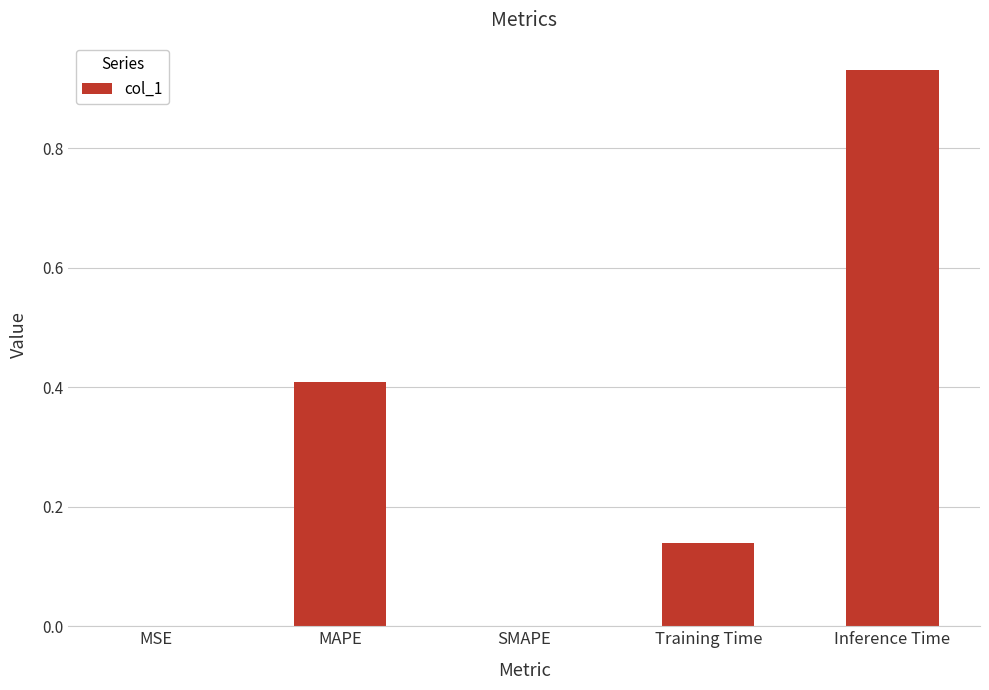

What is the sum of the values at SMAPE and MAPE?

0.4